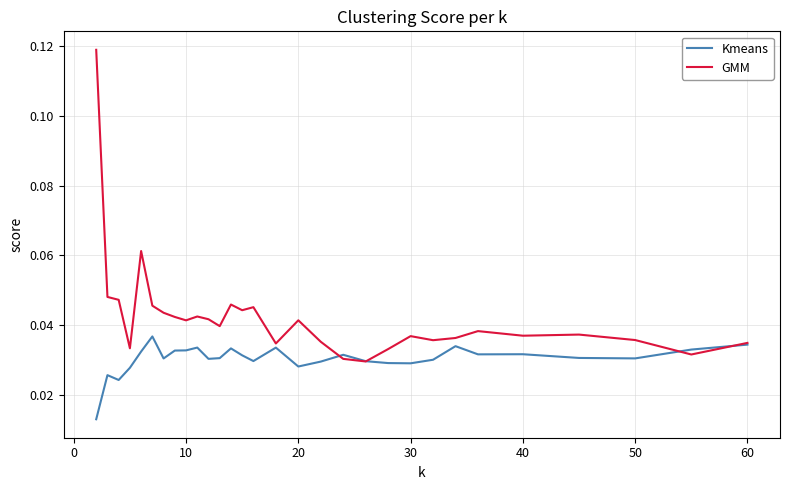

Which series has the largest total across all categories?

GMM